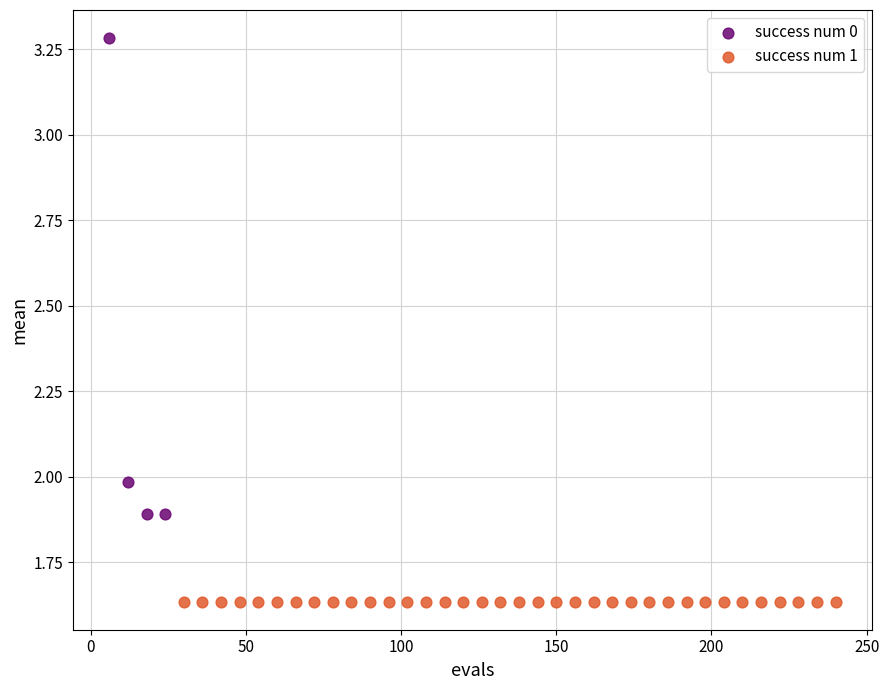

Which series reaches the maximum Y coordinate?

success num 0